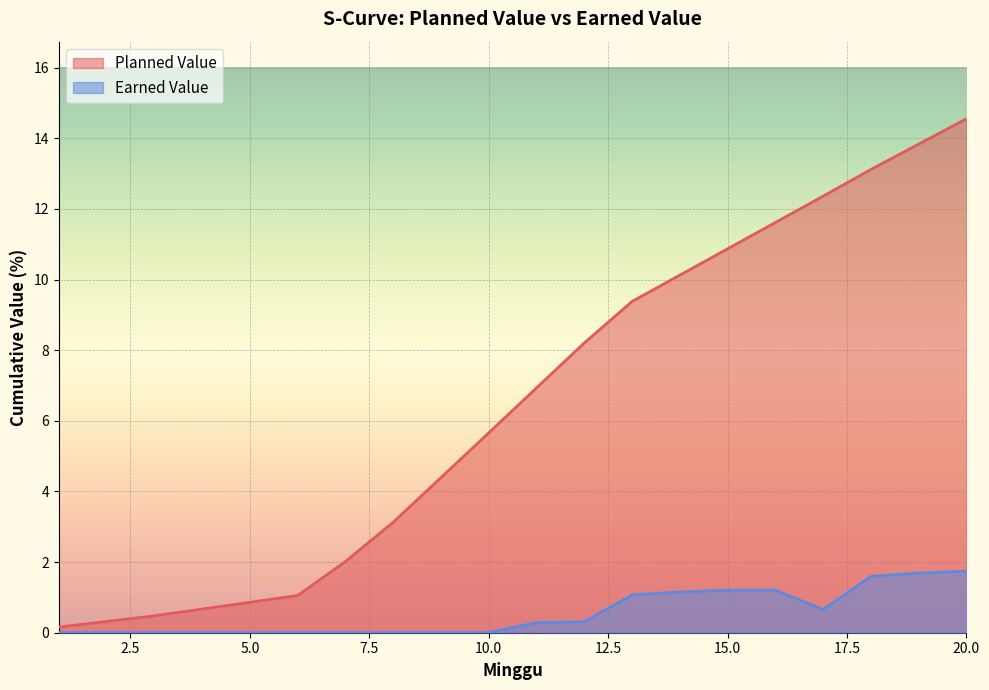

True or false: Earned Value and Planned Value intersect in this chart.

False